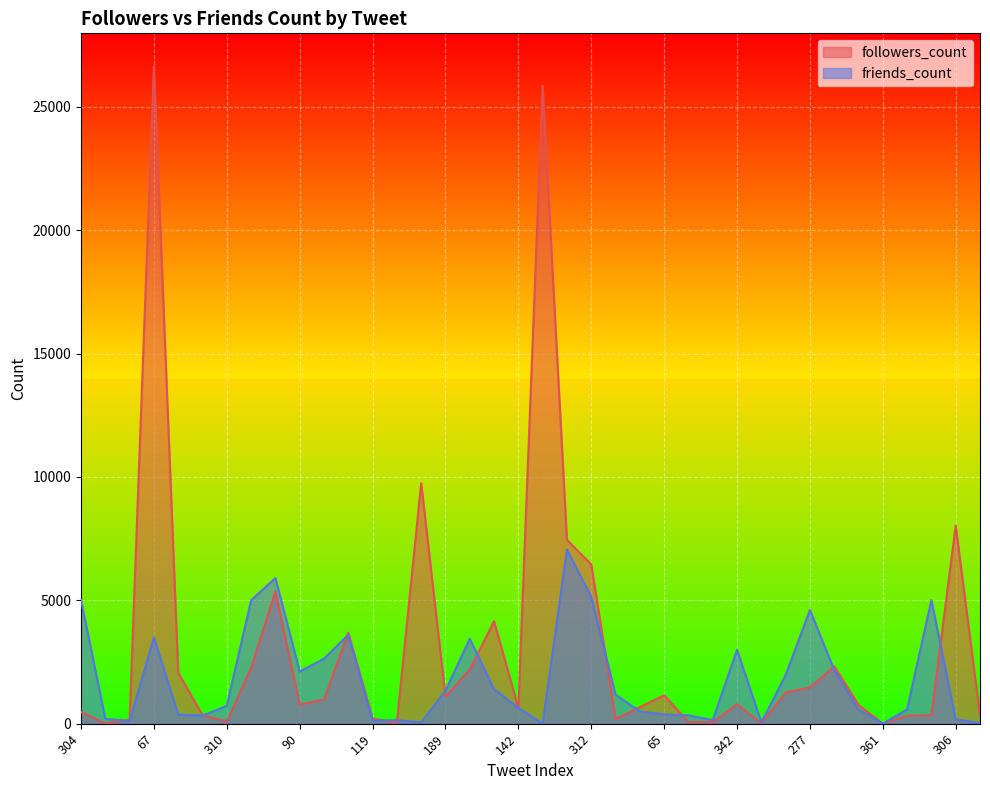

Rank the series by their maximum value, from lowest to highest.

friends_count, followers_count